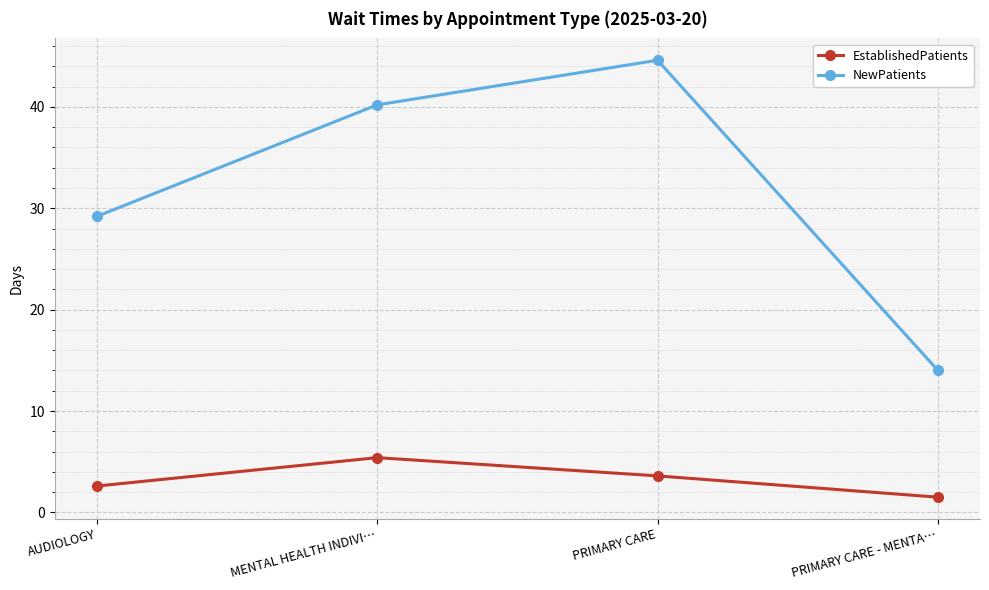

What is the spread (max minus min) of values at AUDIOLOGY?

26.6